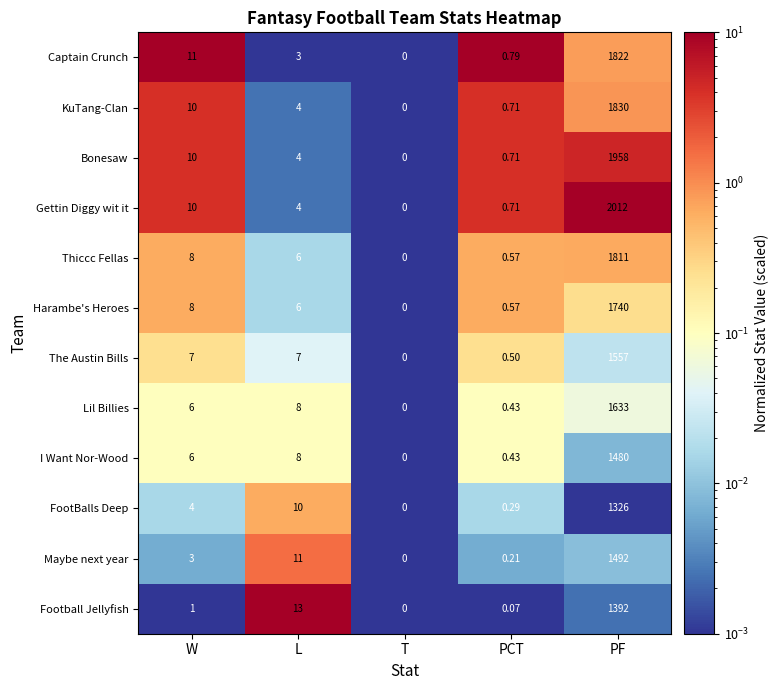

Is the value of Gettin Diggy wit it at PCT greater than the value of Captain Crunch at T?

Yes